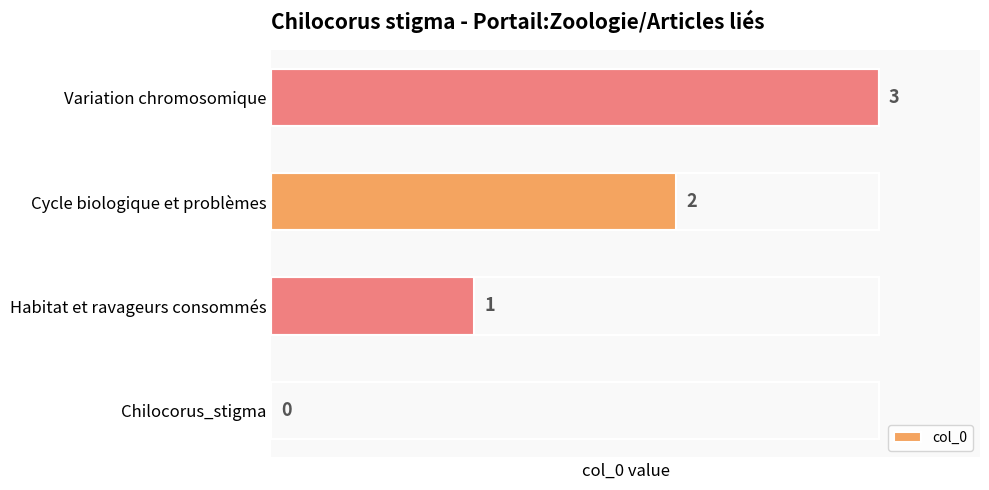

What is the sum of the values at Habitat et ravageurs consommés and Variation chromosomique?

4